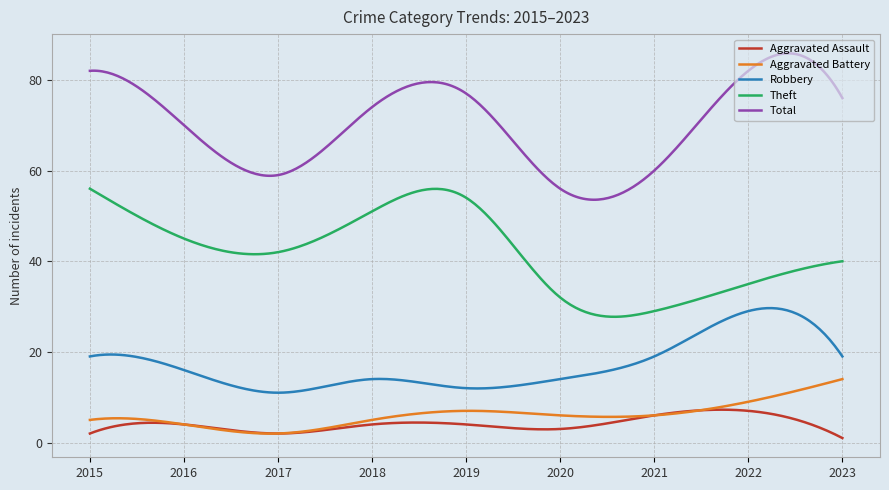

What is the difference between the maximum and minimum values in the Aggravated Battery series?

12.0